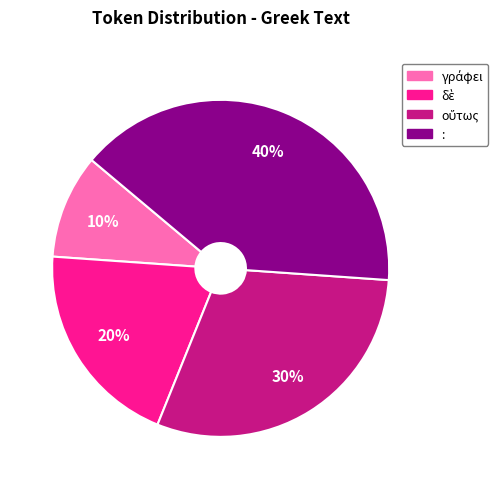

To the nearest percent, what percentage of the pie is :?

40%